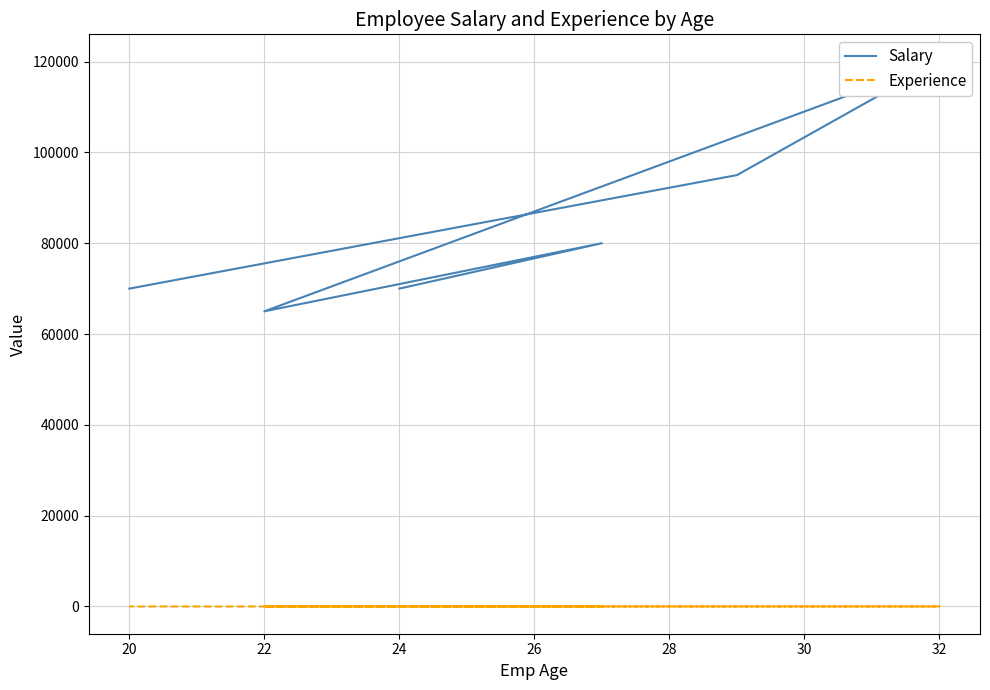

Does the chart display data point markers on the line(s)?

No